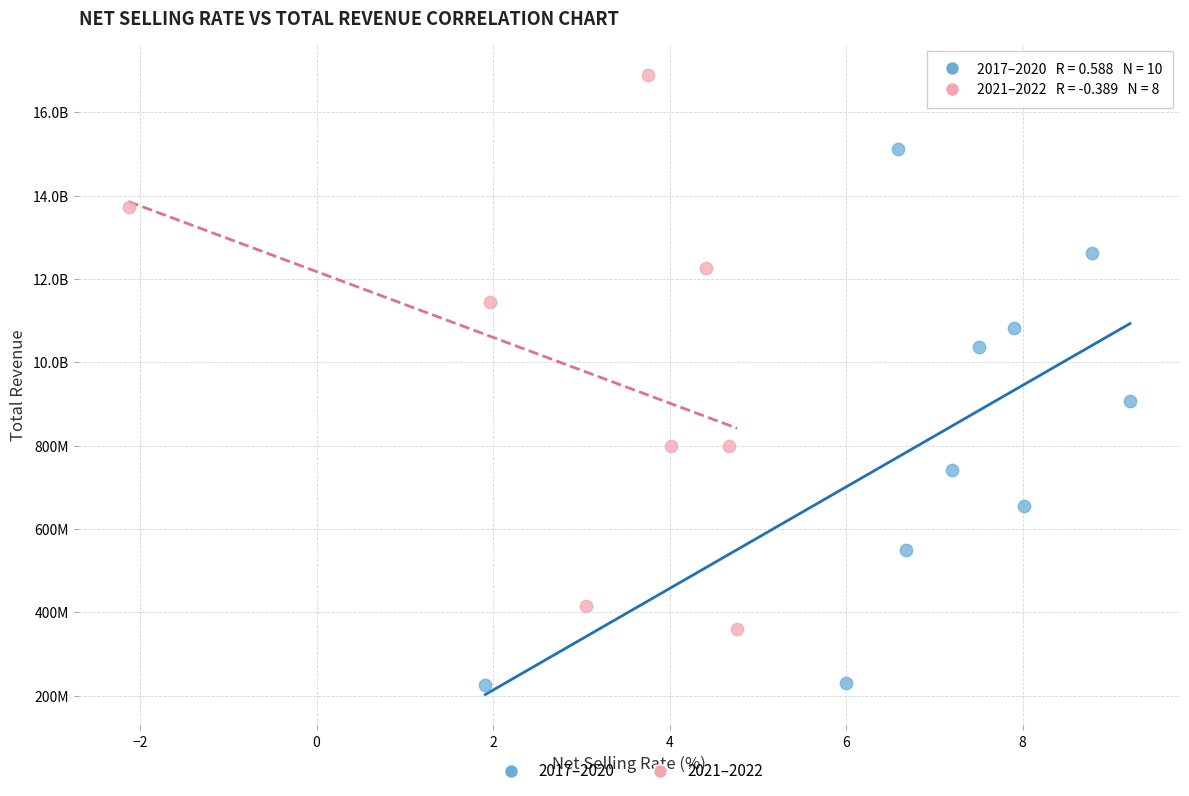

What are all the series names shown in the legend?

2017–2020, 2021–2022